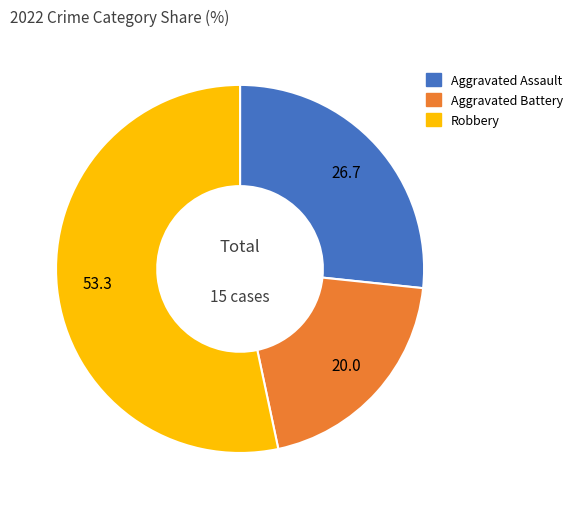

Is there a majority slice in this chart?

Yes